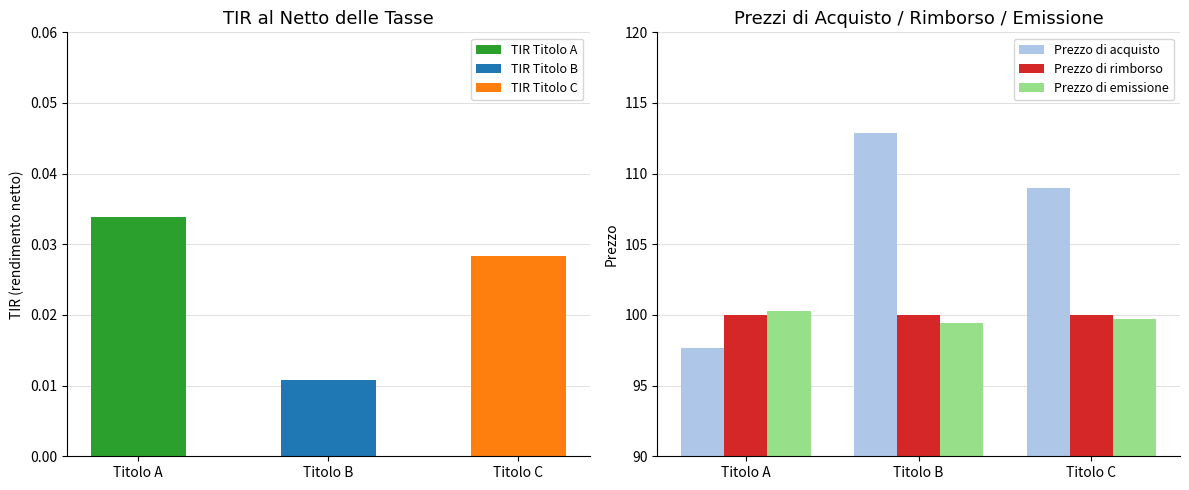

Where is Prezzo di acquisto nearest to the value 105?

Titolo C